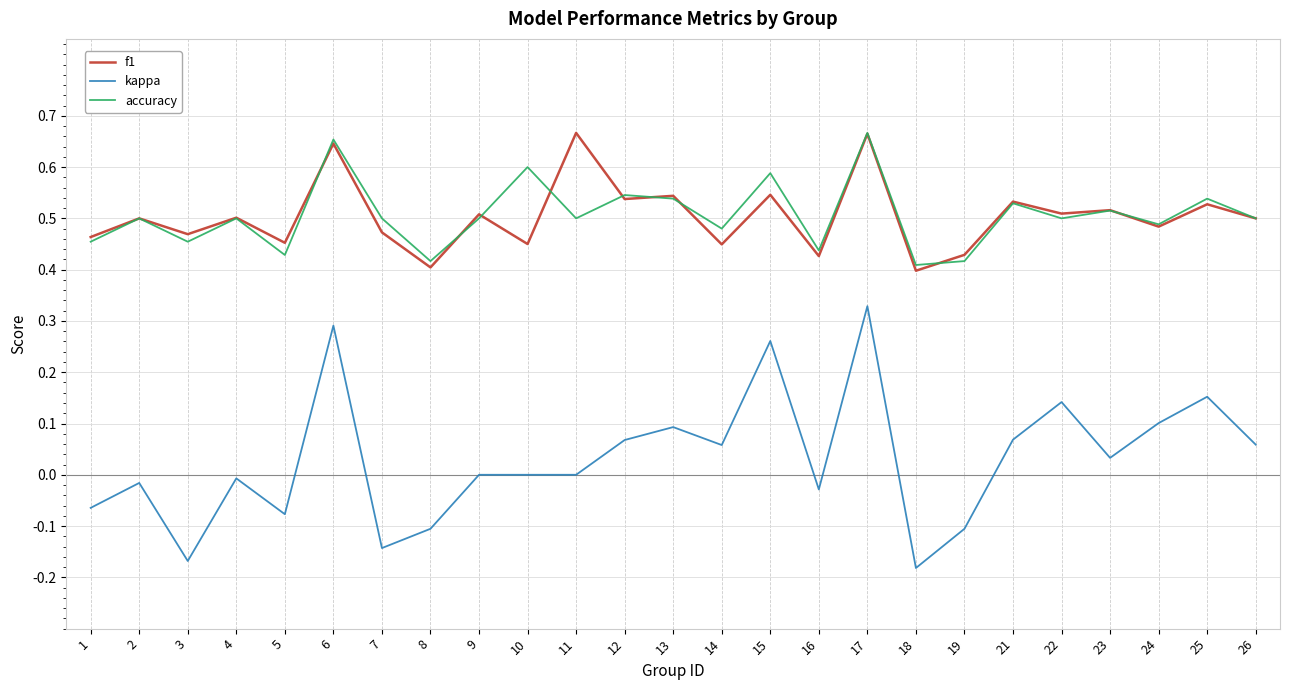

Which series has the widest spread of values?

kappa